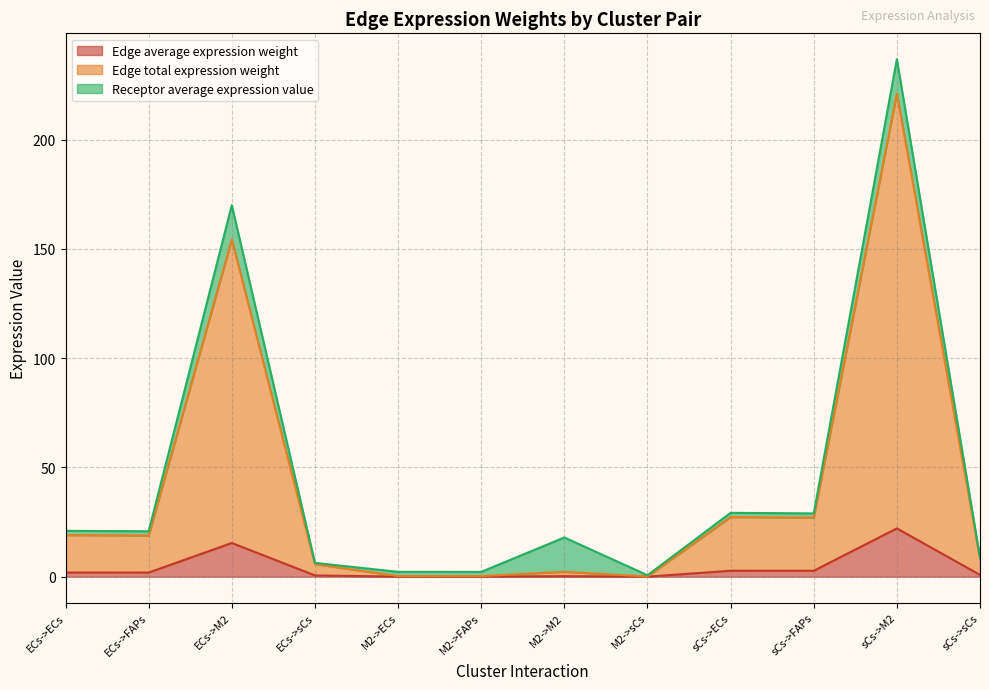

Does the chart display data point markers on the line(s)?

No